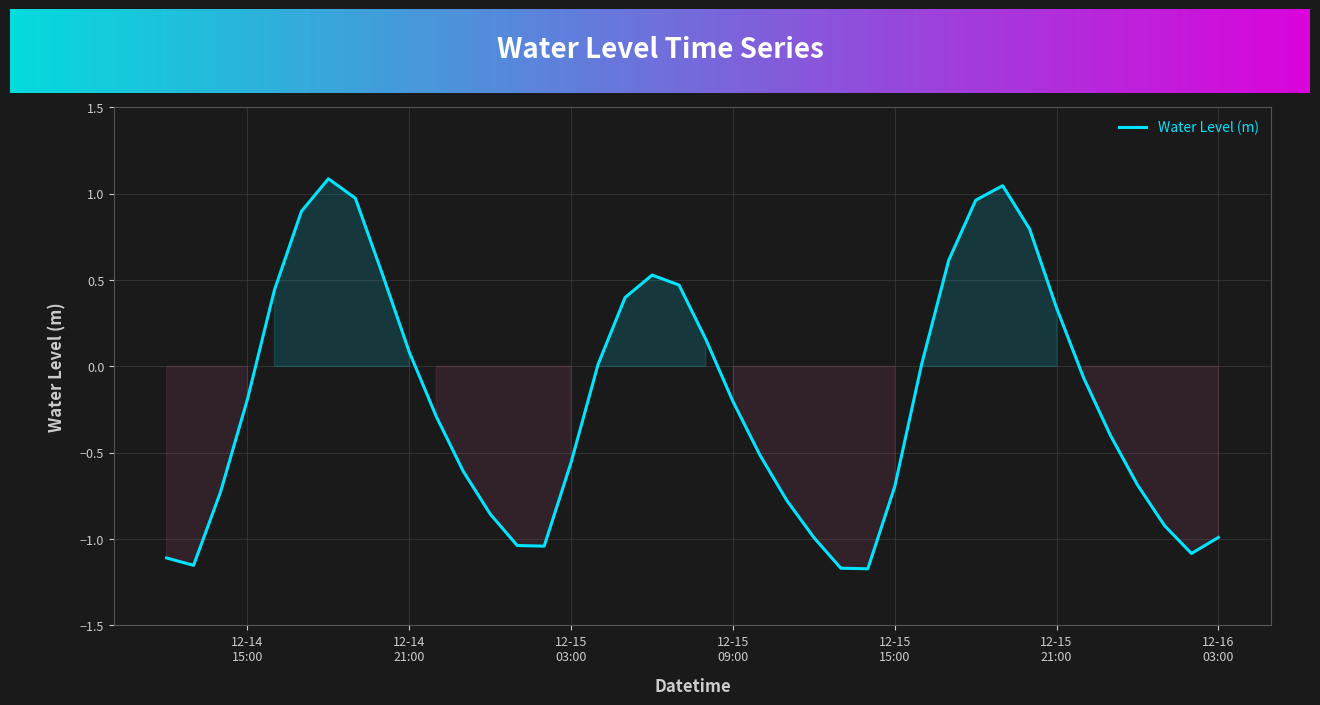

What is the difference between the maximum and minimum values?

2.3